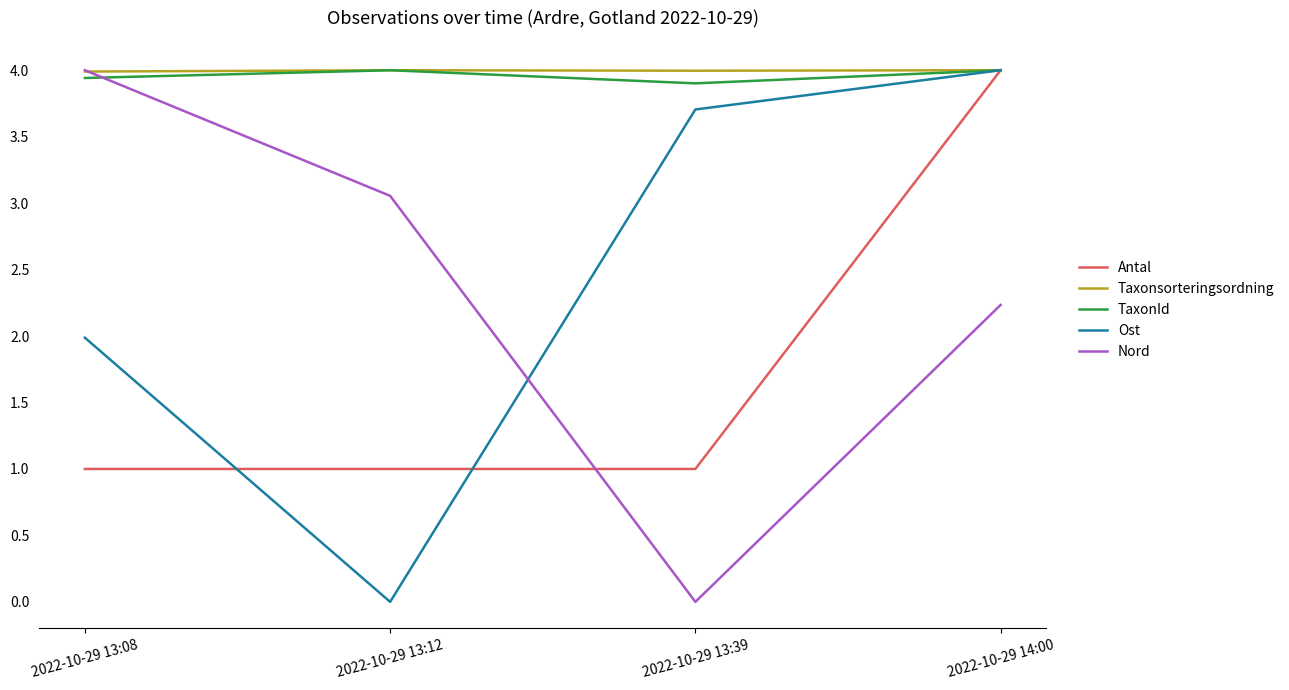

What is the sum of all Nord values?

9.3